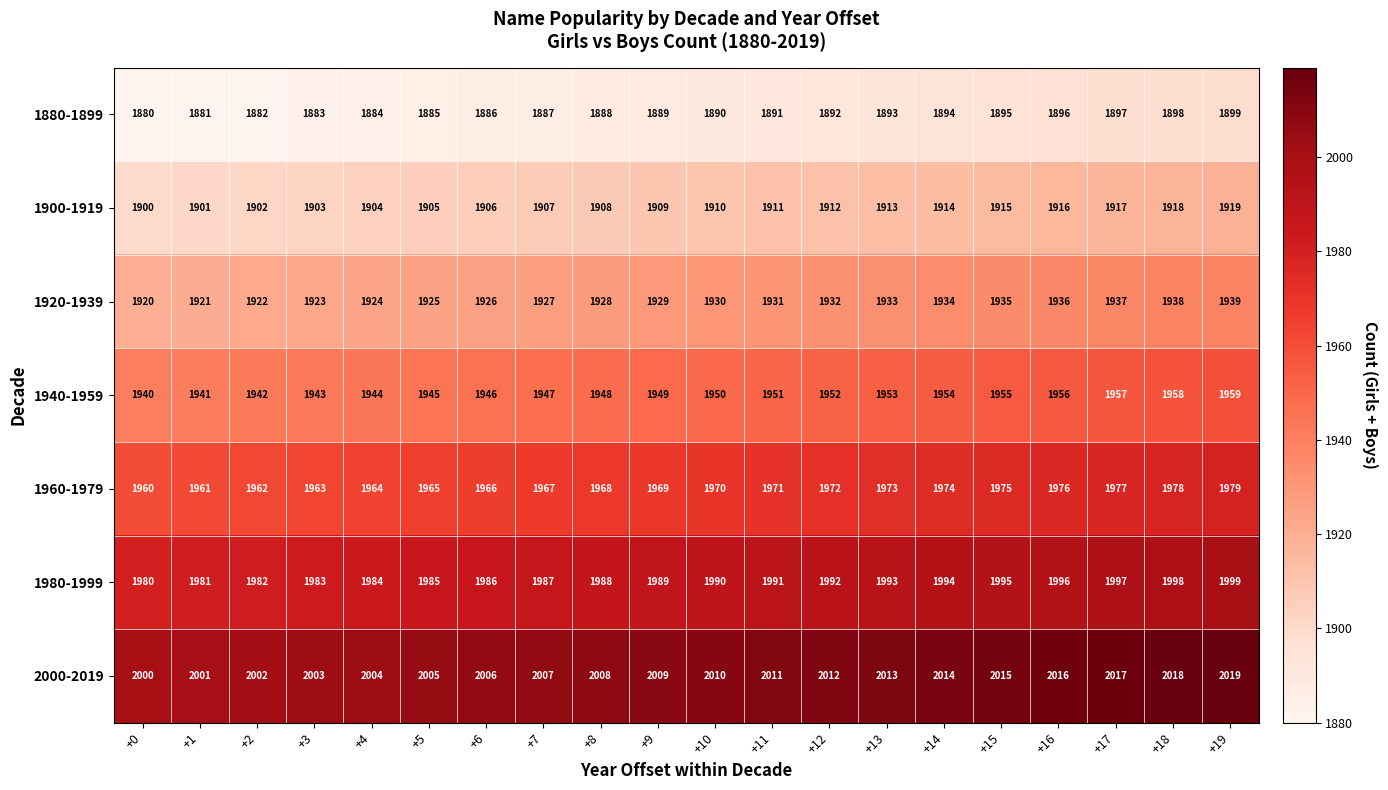

What is the difference between the 1980-1999 values at +15 and +9?

6